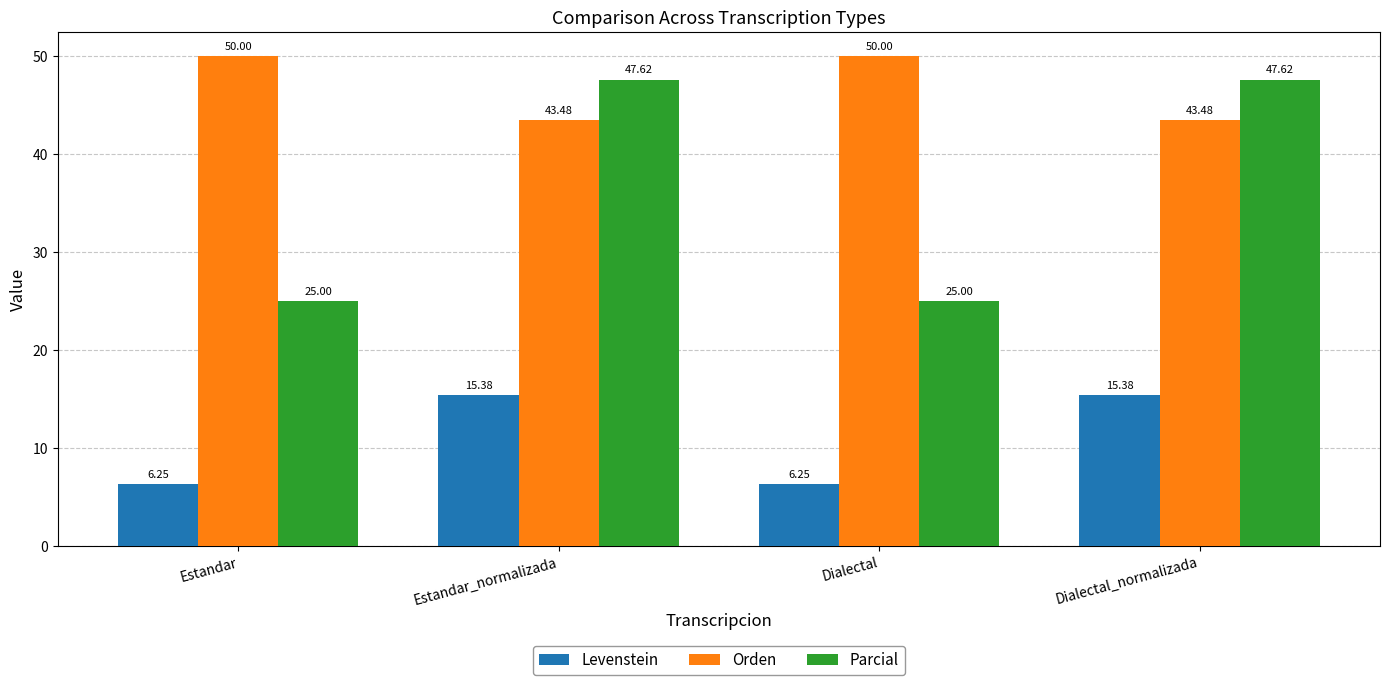

What is the value of the Parcial bar at the 2nd from the left?

47.6